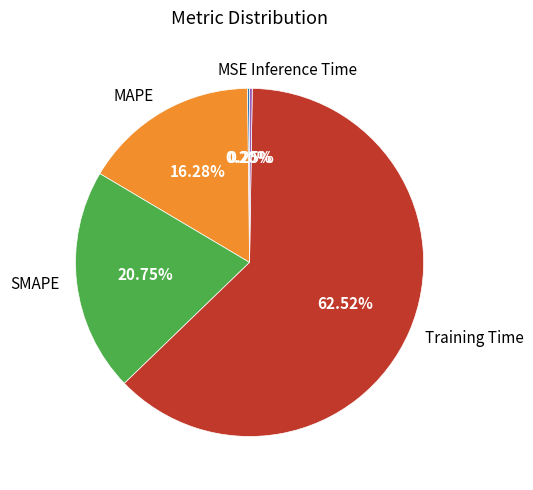

Which category accounts for the majority?

Training Time